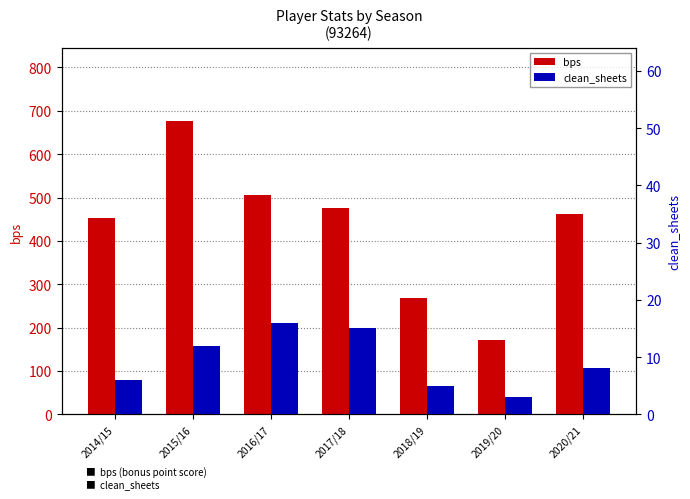

Does the chart contain stacked bars?

No